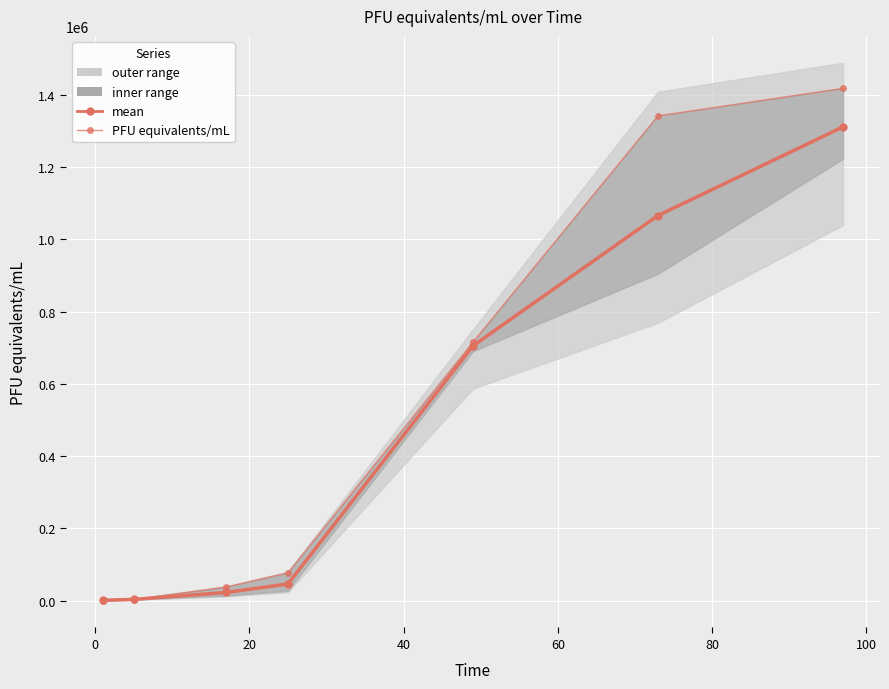

Which series changed the most between 40 and 80?

PFU equivalents/mL